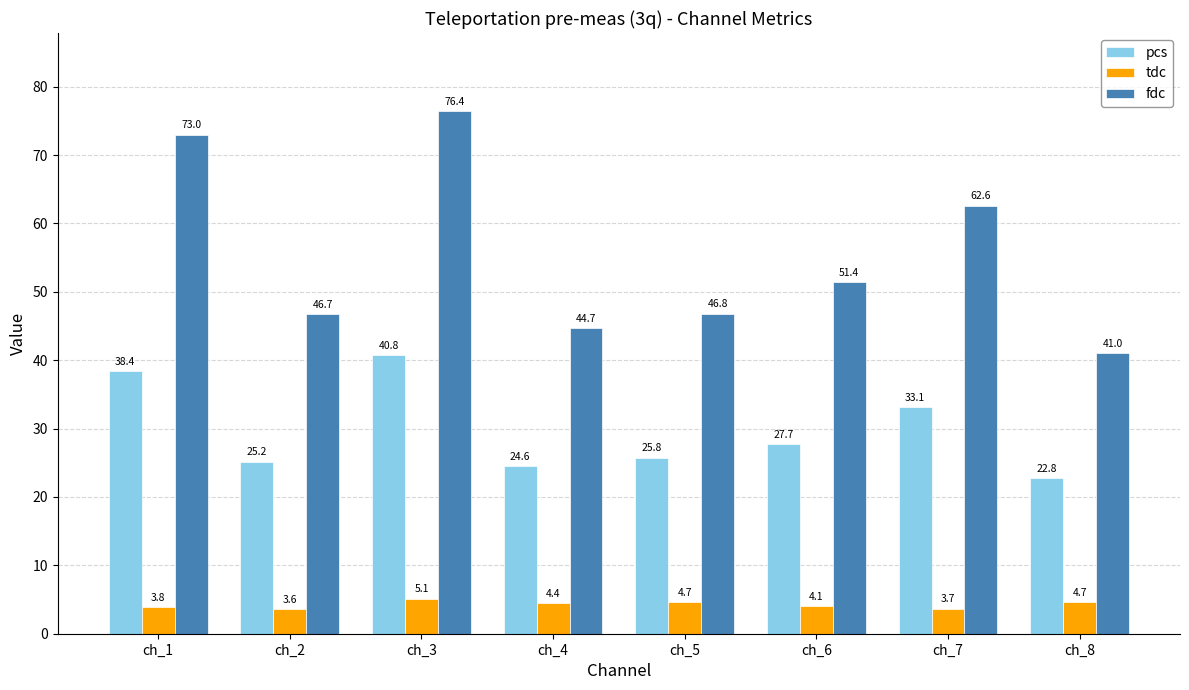

What is the value of the tdc bar at the 1st from the left?

3.8